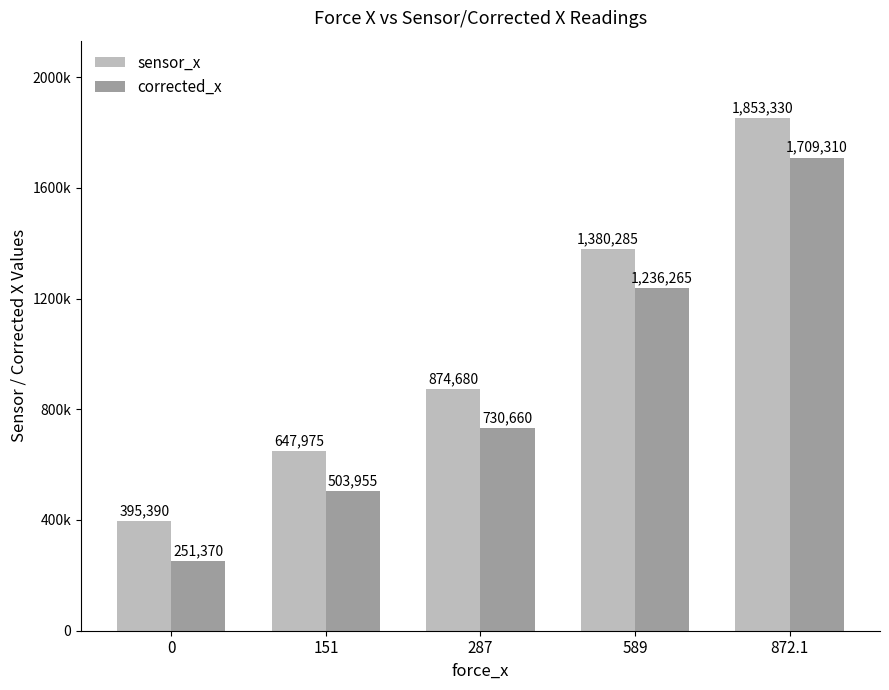

What are all the series names shown in the legend?

sensor_x, corrected_x